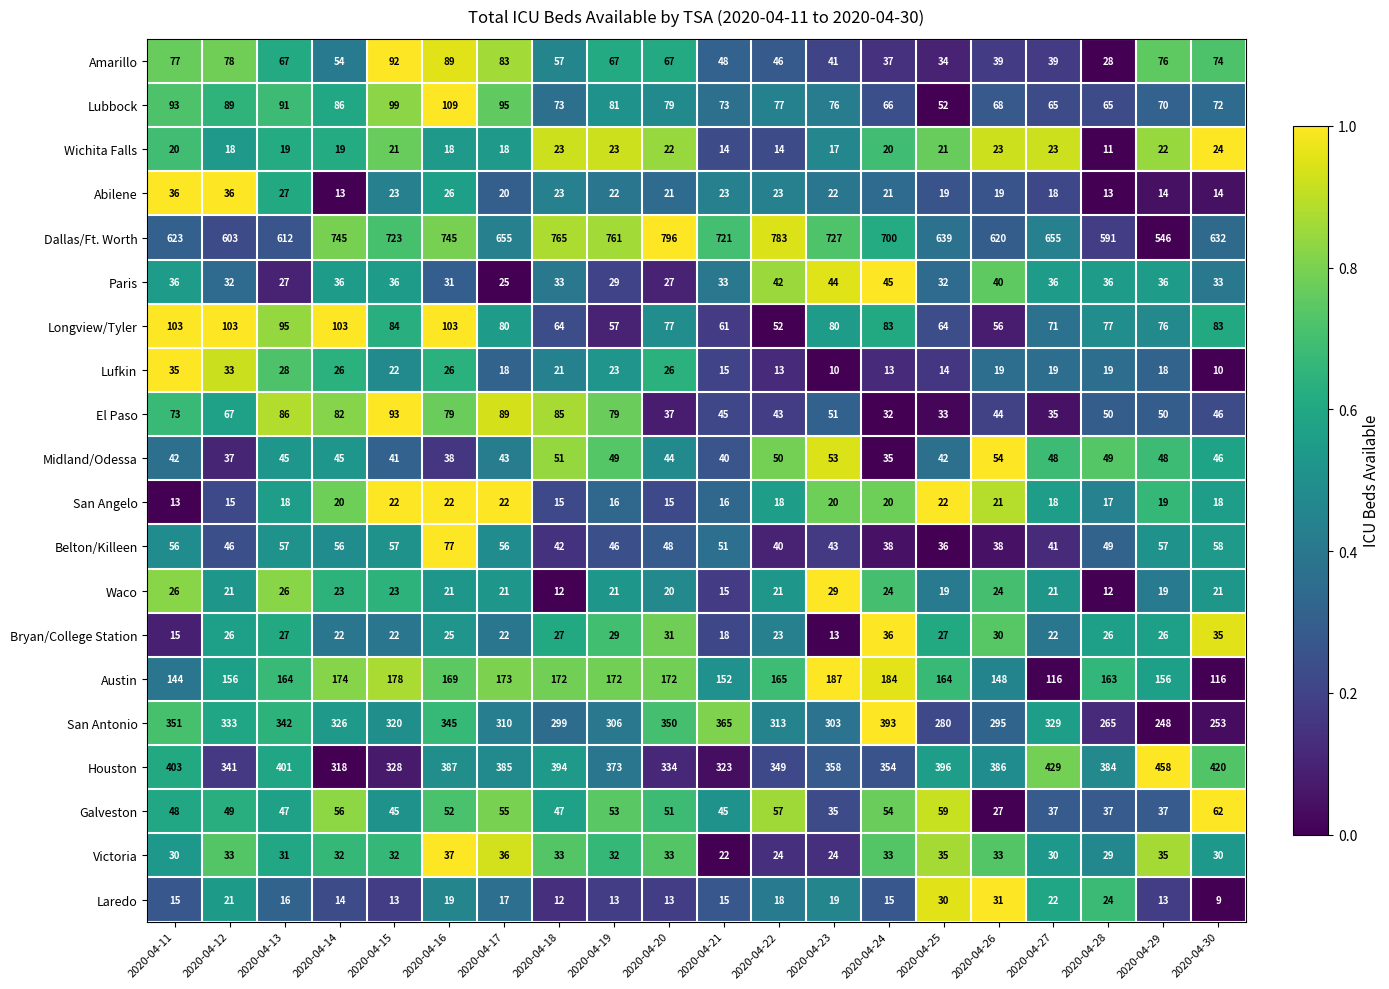

Which series has the widest spread of values?

Dallas/Ft. Worth